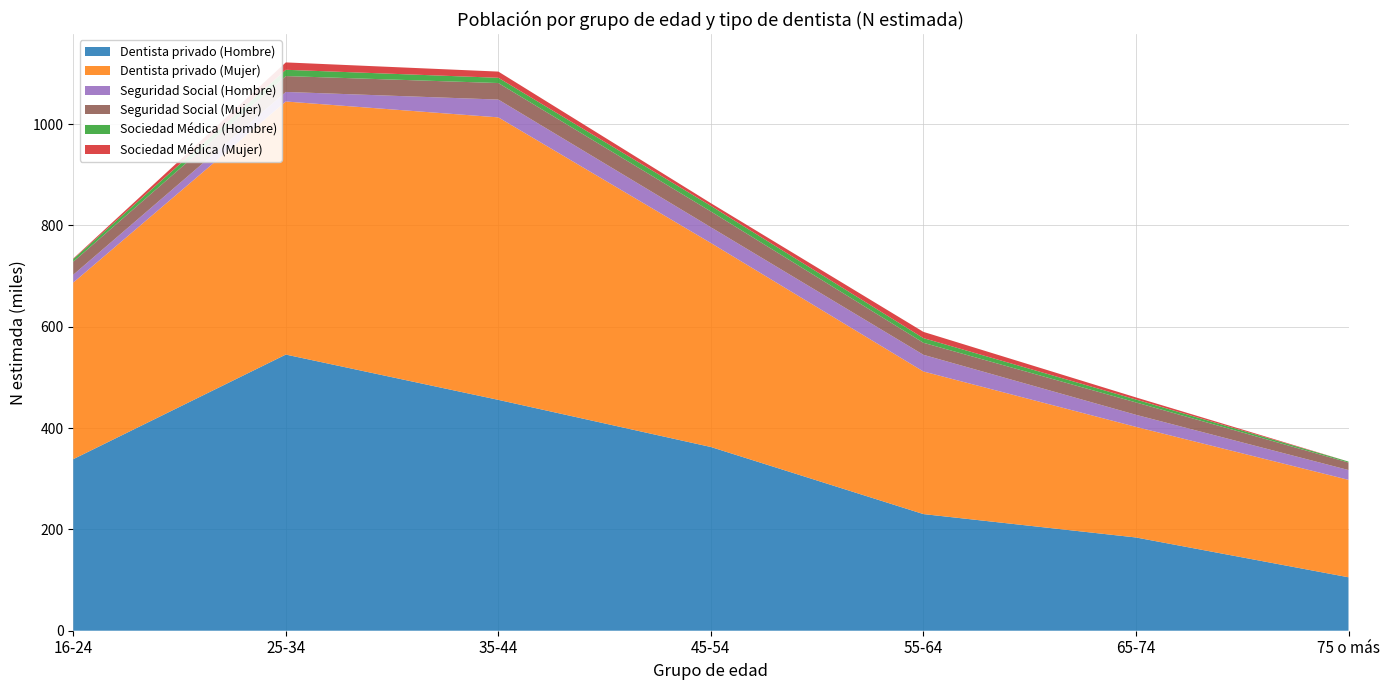

Reading left to right, transcribe all the data shown in this chart.

Dentista privado (Hombre): 338658	545117	455700	362661	230241	184069	105509
Dentista privado (Mujer): 348622	499553	557656	402688	281498	218317	192331
Seguridad Social (Hombre): 15455	18890	35121	31057	32935	23817	19343
Seguridad Social (Mujer): 25640	31318	32636	31183	23731	24477	14804
Sociedad Médica (Hombre): 5288	12396	10359	11029	9173	5717	1912
Sociedad Médica (Mujer): 1085	14565	12255	5314	12326	4144	0